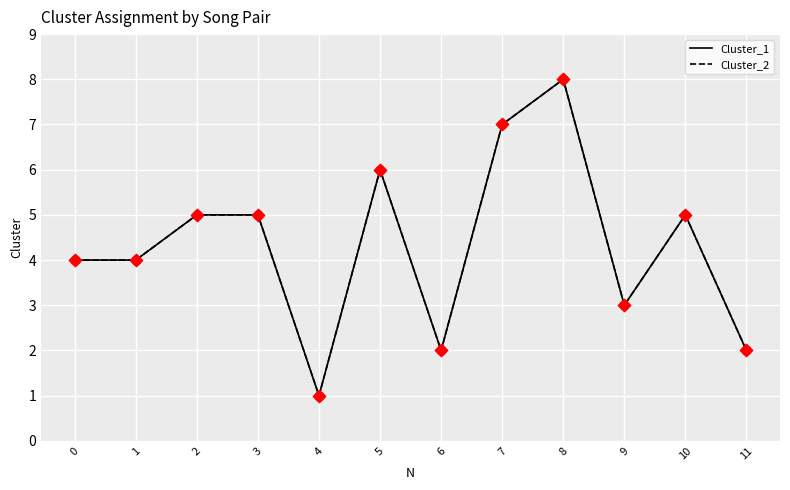

Is the value of Cluster_2 at 5 greater than the value of Cluster_1 at 0?

Yes